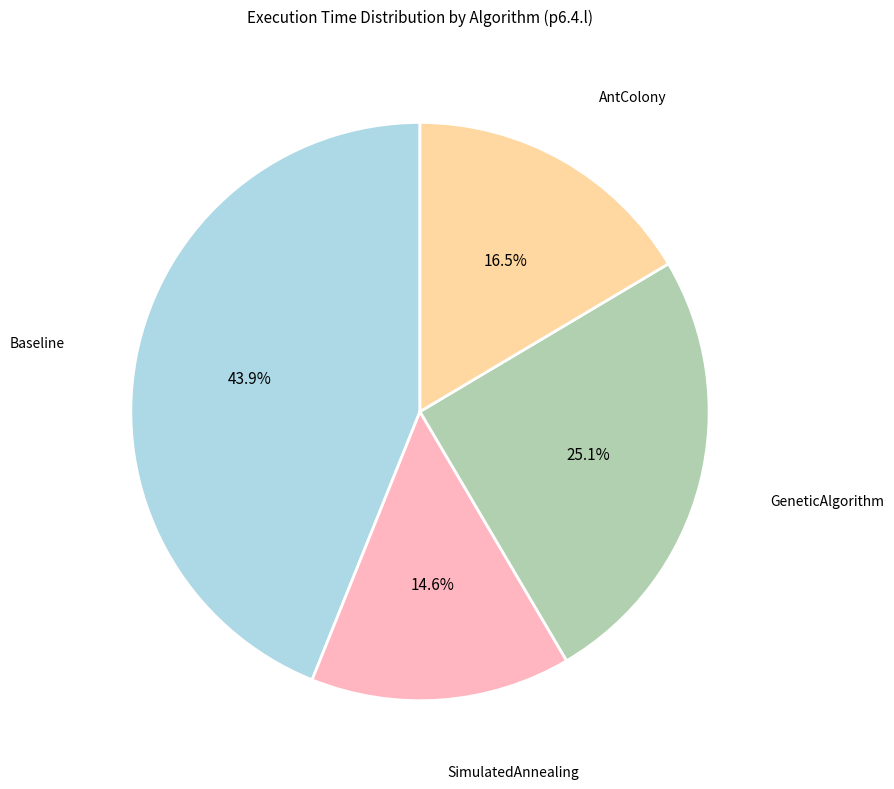

What is the smallest slice in the pie chart?

SimulatedAnnealing